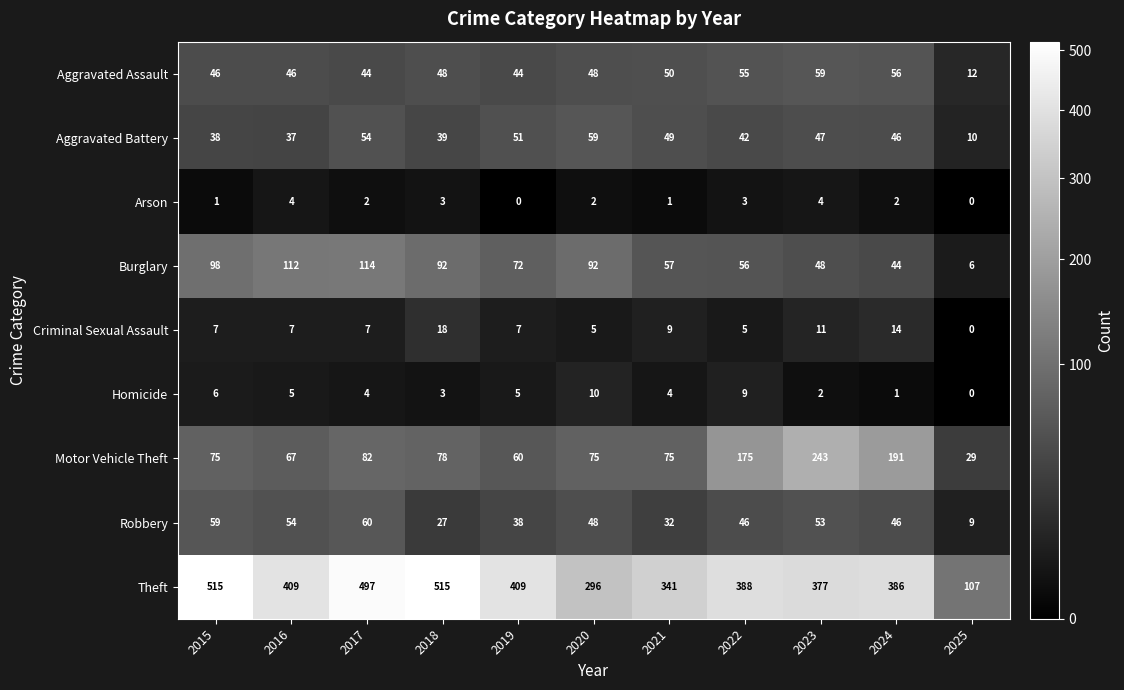

At how many categories does at least one series exceed 32?

11